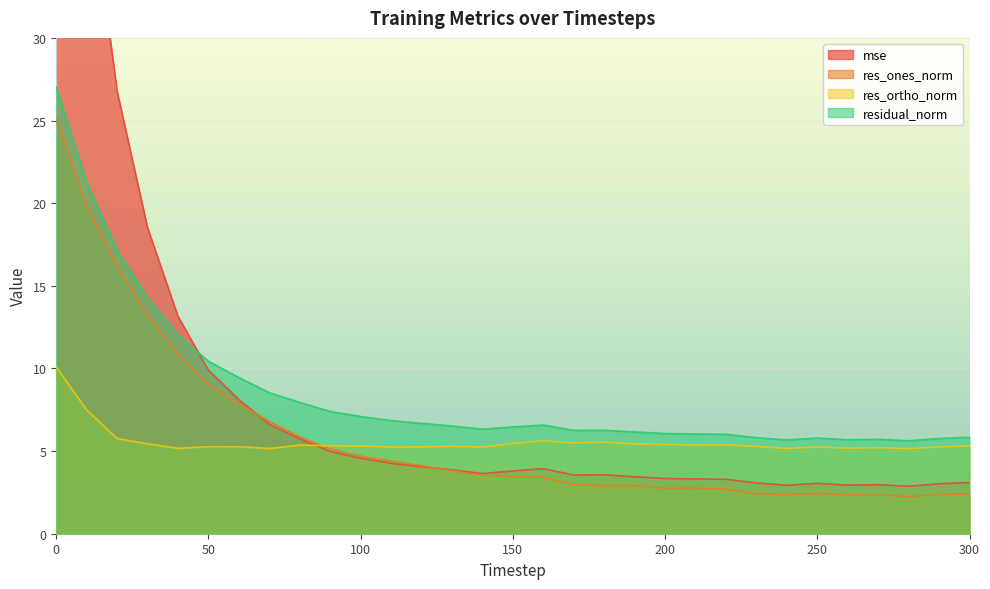

Is the value of res_ones_norm at 110 greater than the value of residual_norm at 300?

No